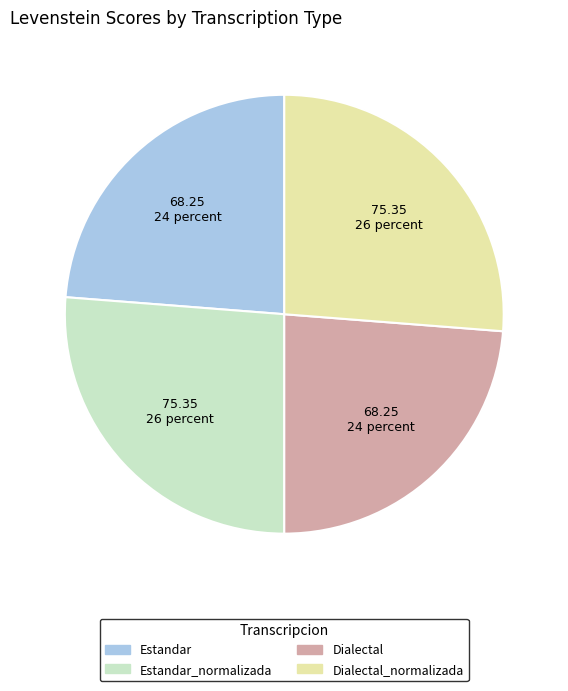

Is there any slice that represents more than half of the pie?

No